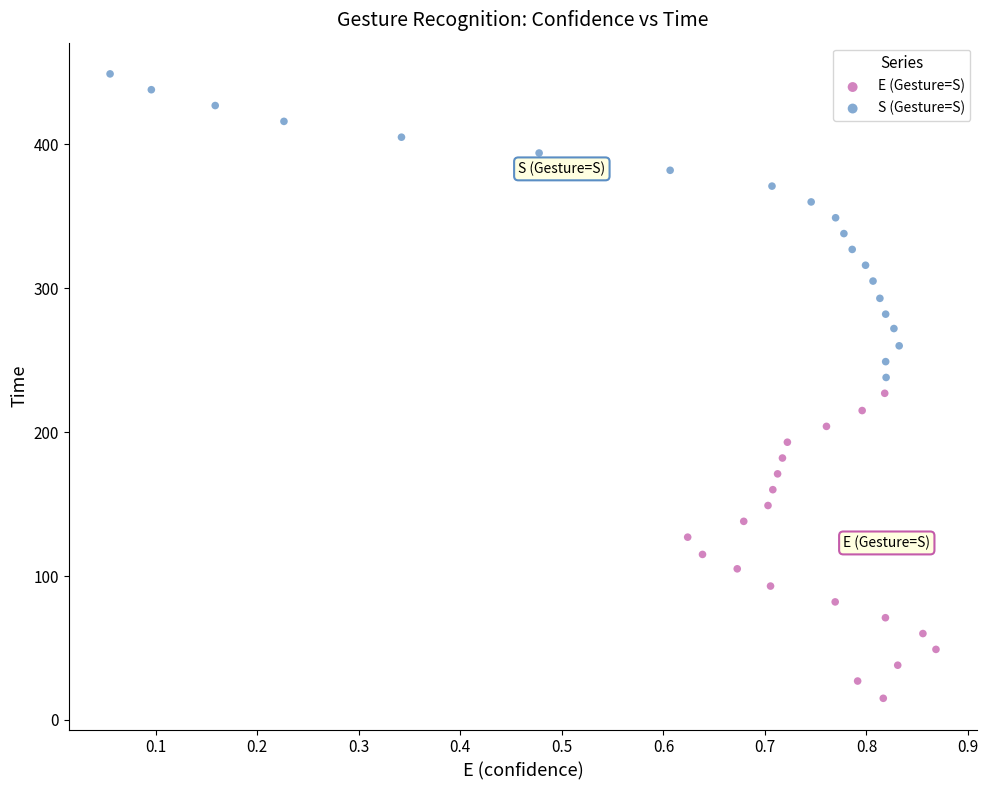

Which series contains the lowest Y value?

E (Gesture=S)